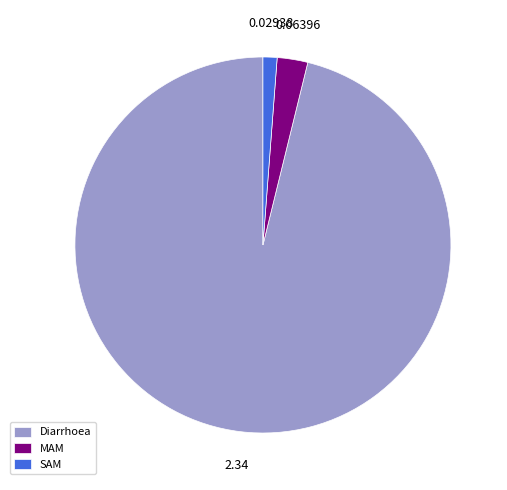

Rank the categories by value from lowest to highest.

SAM, MAM, Diarrhoea